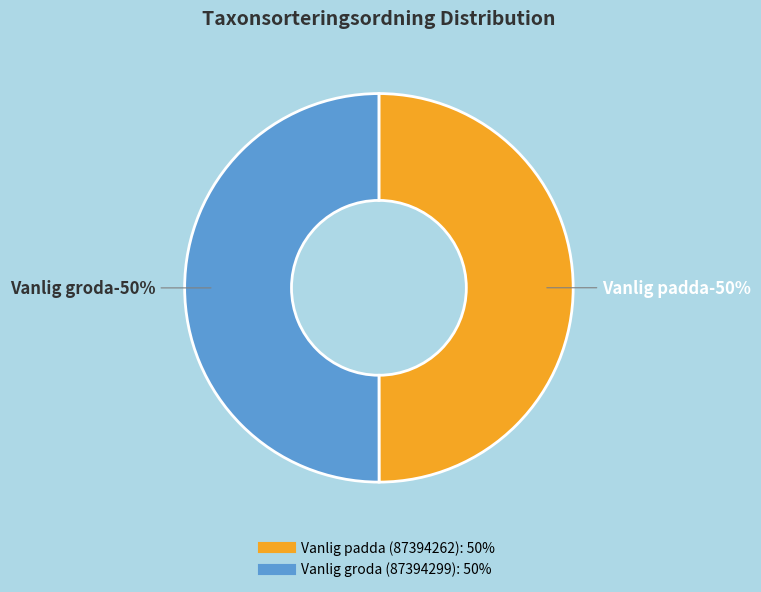

To the nearest percent, what portion does Vanlig groda (87394299) represent?

50%